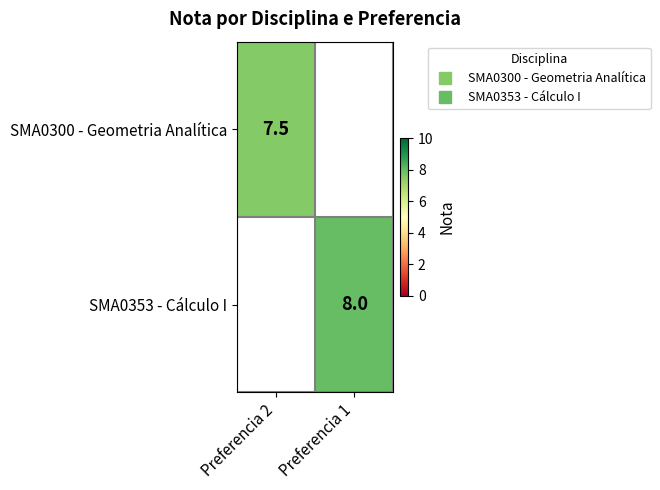

Is the value of SMA0353 - Cálculo I at Preferencia 2 greater than the value of SMA0300 - Geometria Analítica at Preferencia 2?

No